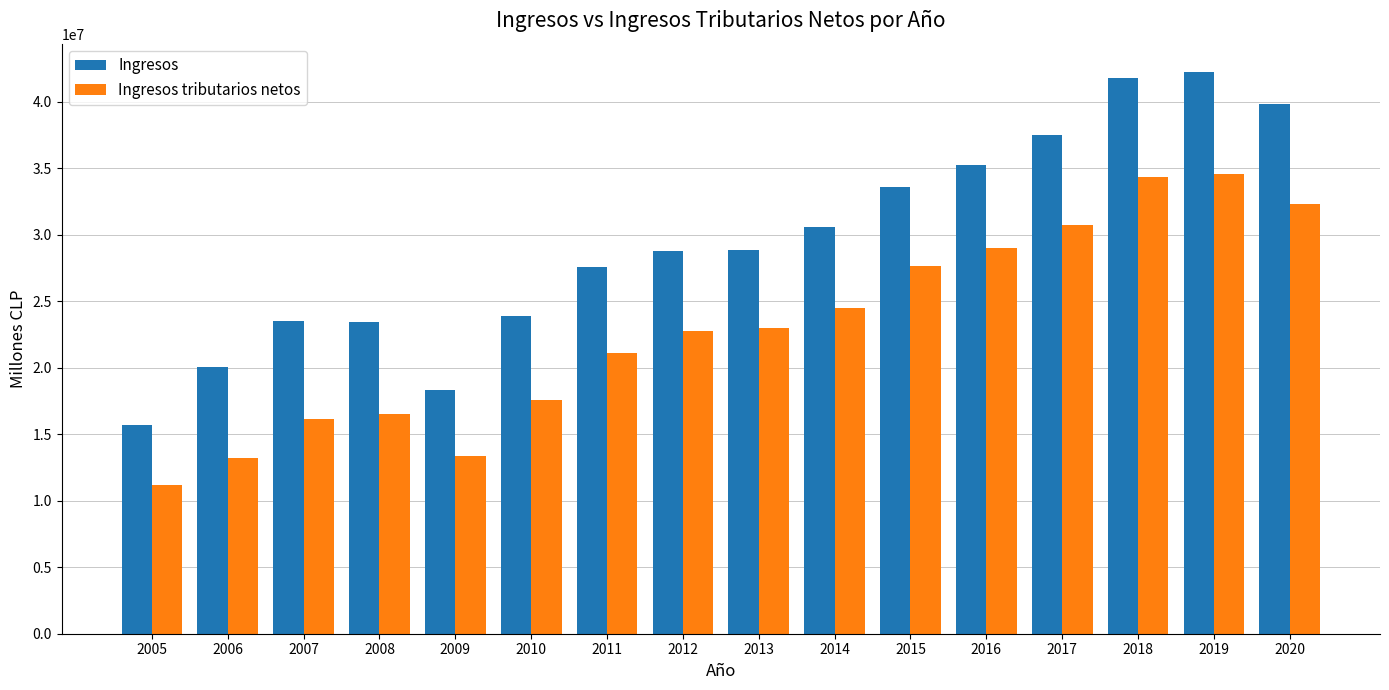

What is the approximate value of Ingresos tributarios netos at 2019?

34579222